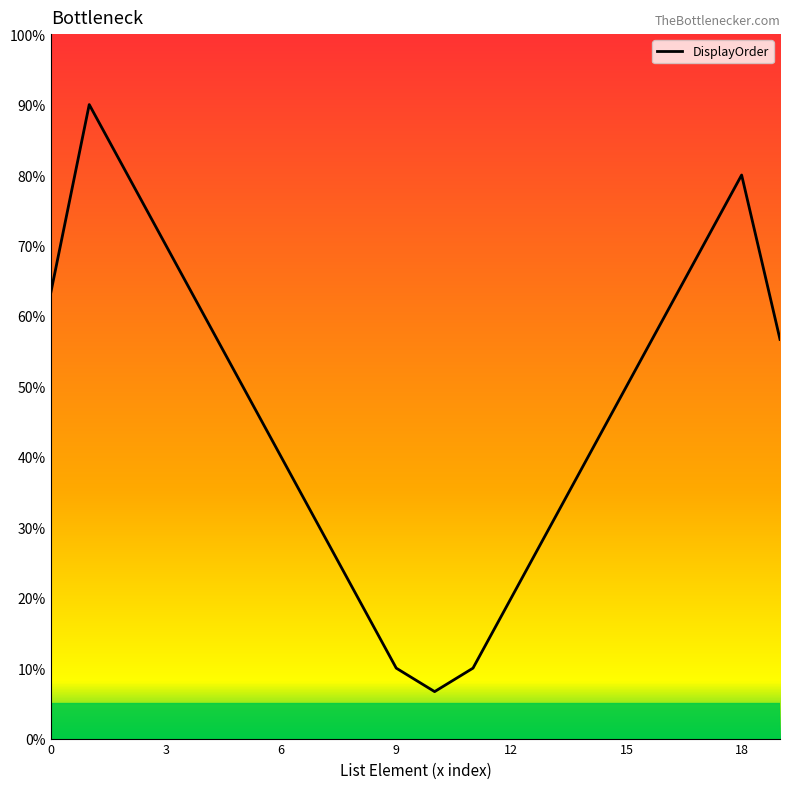

What is the greatest value displayed?

90.0